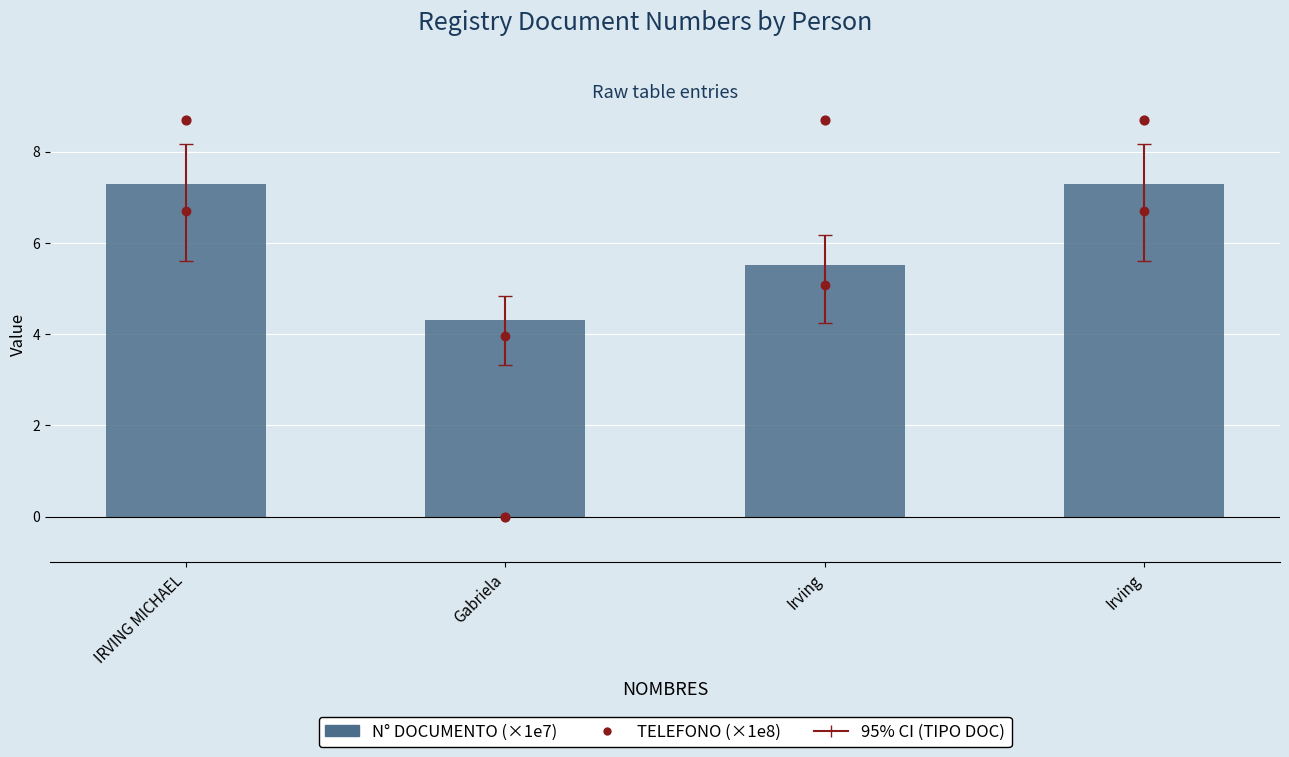

Is the value of TELEFONO (×1e8) at Gabriela greater than the value of N° DOCUMENTO (×1e7) at Irving?

No